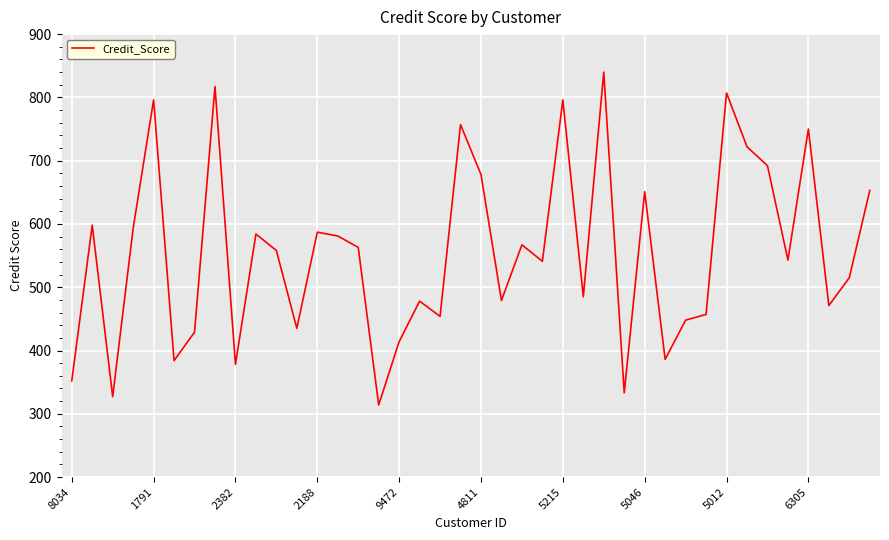

What is the minimum value shown in the chart?

314